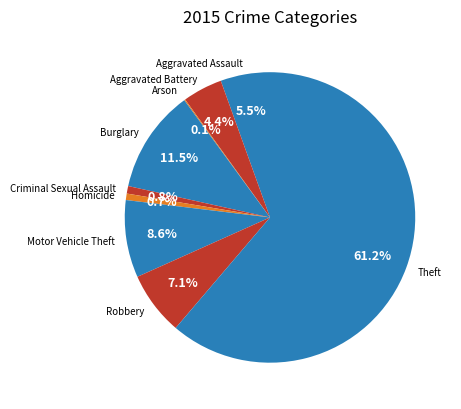

To the nearest percent, what is the difference between the Theft and Burglary slice percentages?

50%